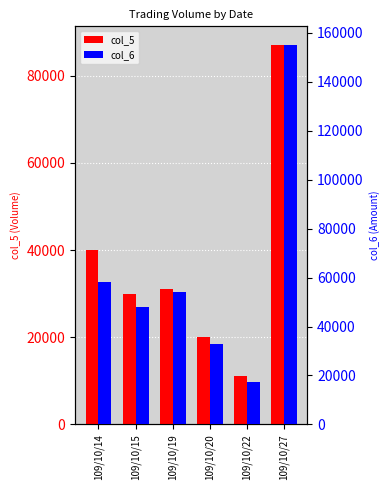

True or false: col_5 has a value of 87000 at 109/10/27.

True